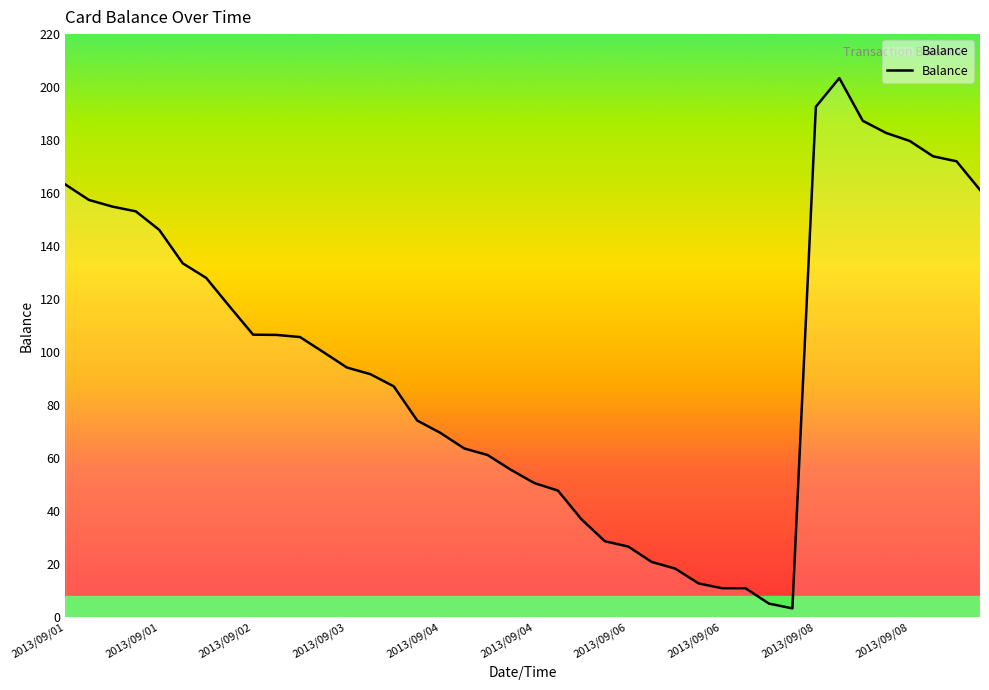

What is the sum of all values?

3897.2